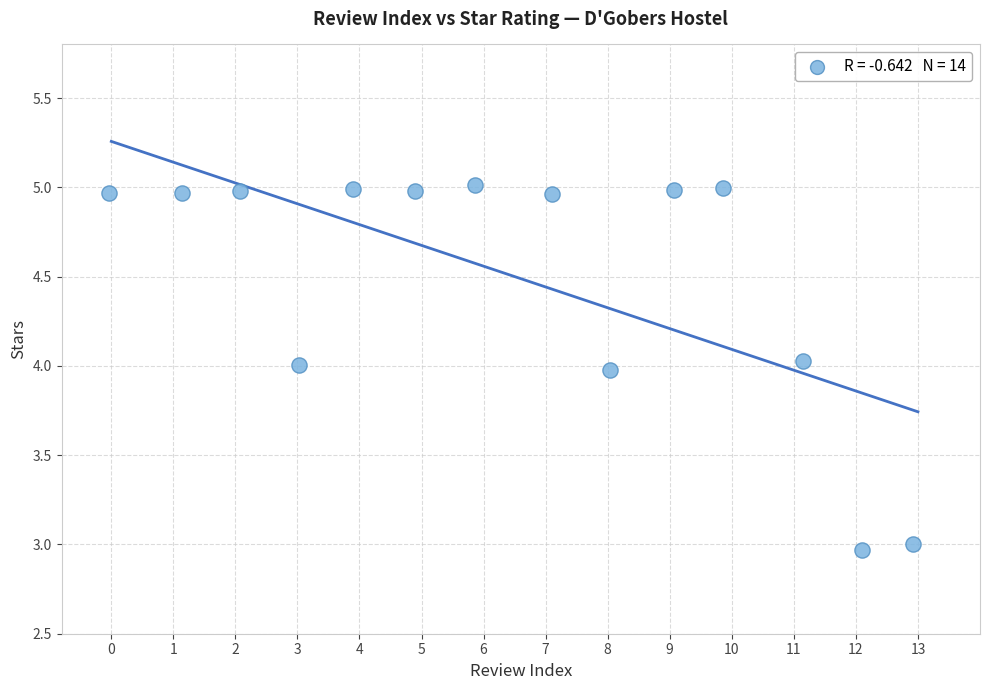

What is the range of X values (max minus min)?

13.0